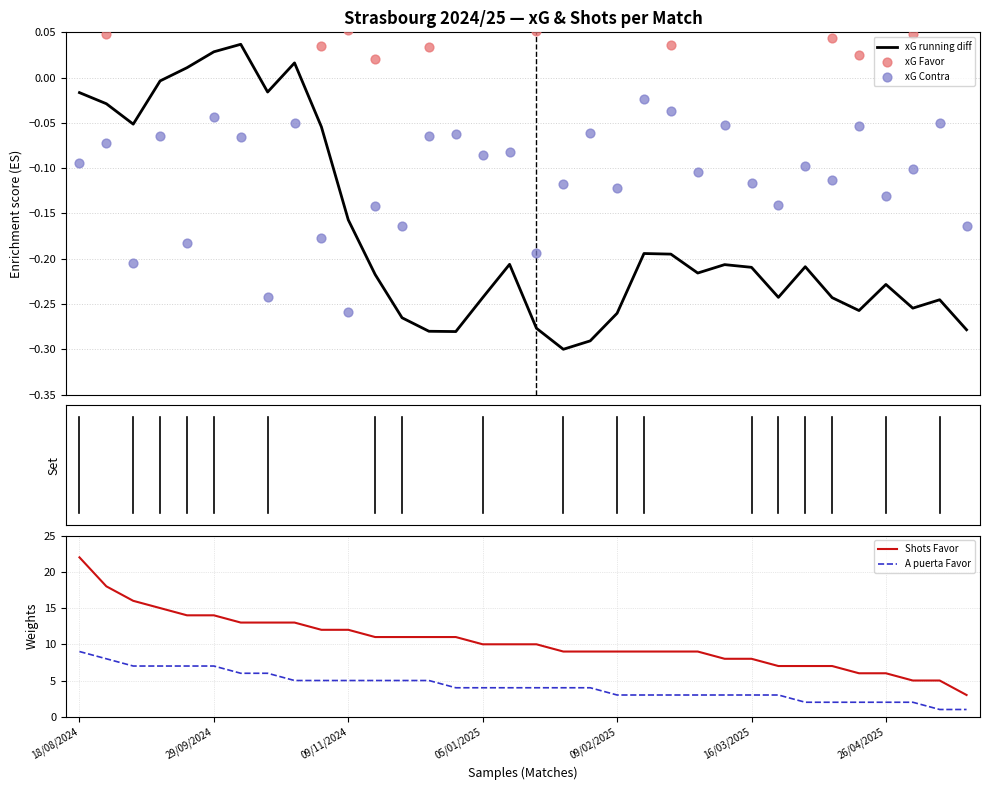

Which series reaches the minimum Y coordinate?

xG running diff